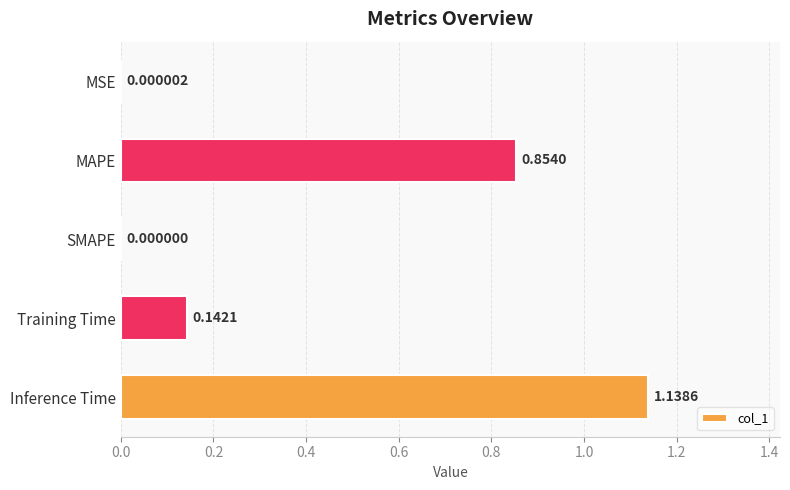

At which label is the value closest to 0?

SMAPE